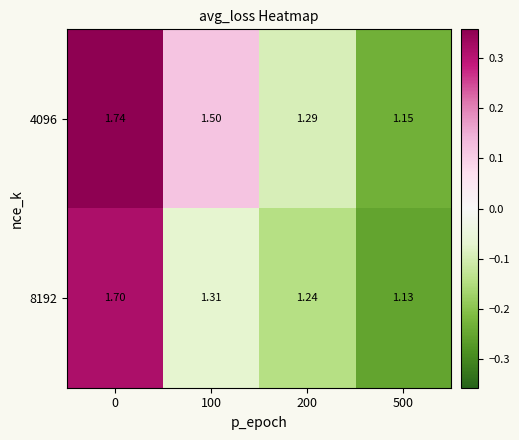

Is the value of 4096 at 0 greater than the value of 8192 at 100?

Yes